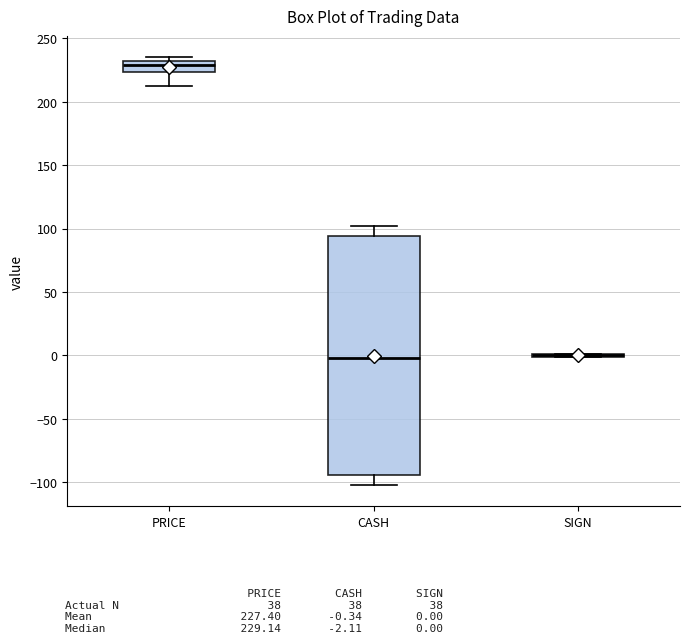

Reading left to right, read every box against the y-axis: the position of its median line, the range the box covers, and the ends of its whiskers. The values are not printed on the chart, so give them approximately, as read against the axis.

PRICE: median 230 (just below the box's upper edge), box 225 to 230, whiskers 215 to 235
CASH: median 0, box -95 to 95, whiskers -100 to 100
SIGN: box collapsed to a line at 0, whiskers 0 to 0